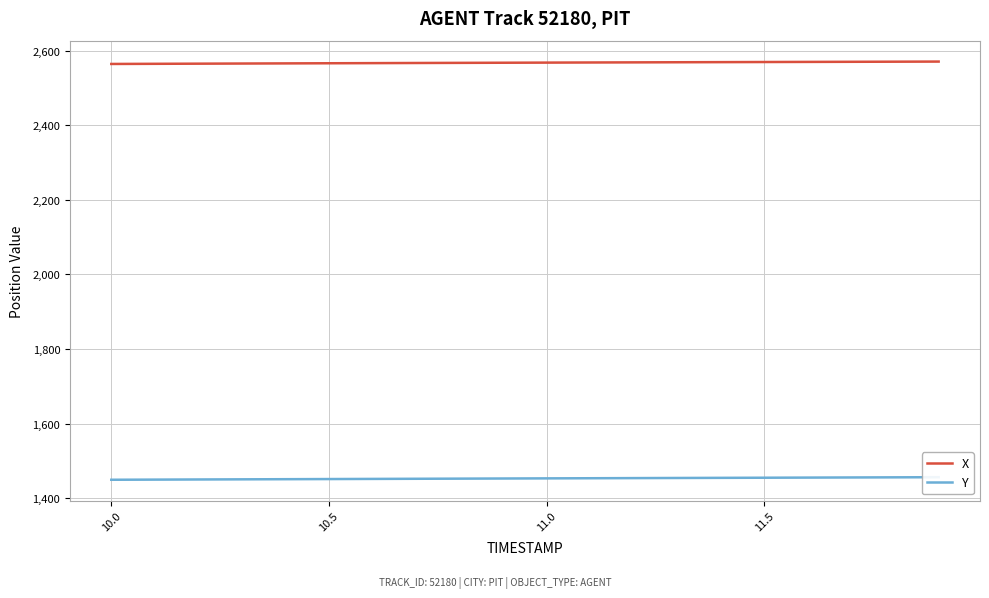

What is the highest value of the X series?

2570.9